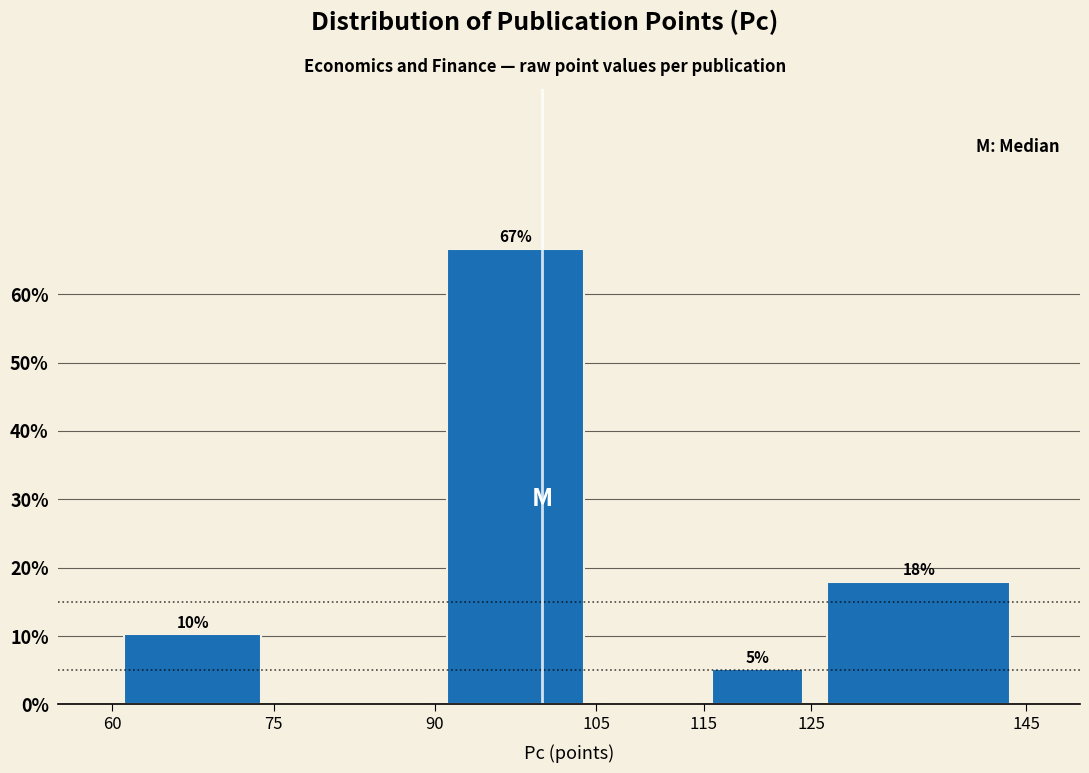

Over which range of the x-axis is the bar tallest?

90 to 105